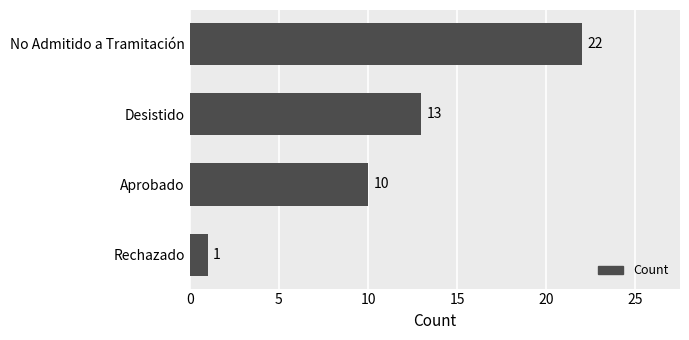

Does the chart contain any negative values?

No